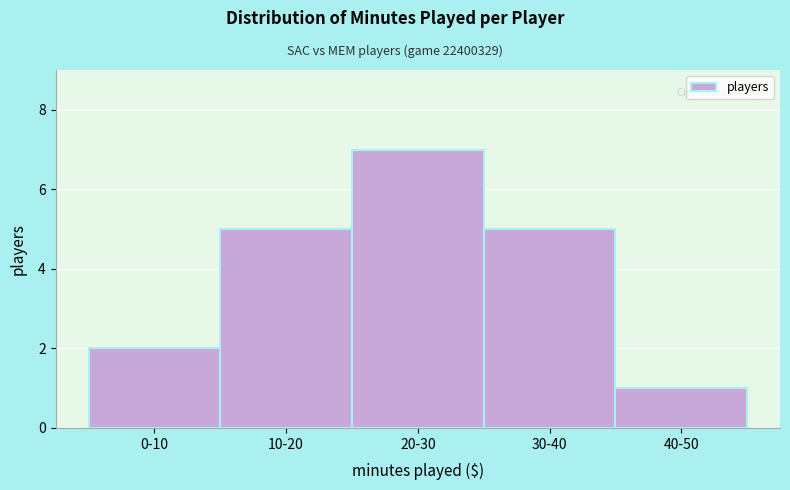

Reading right to left, transcribe all the data shown in this chart.

40-50=1	30-40=5	20-30=7	10-20=5	0-10=2